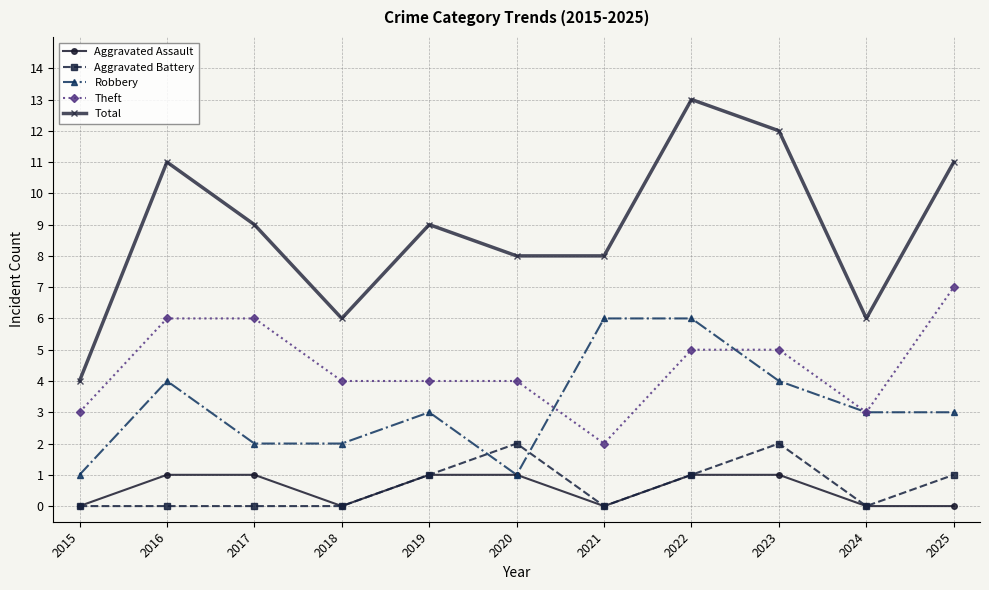

True or false: Aggravated Assault has a value of 0 at 2022.

False